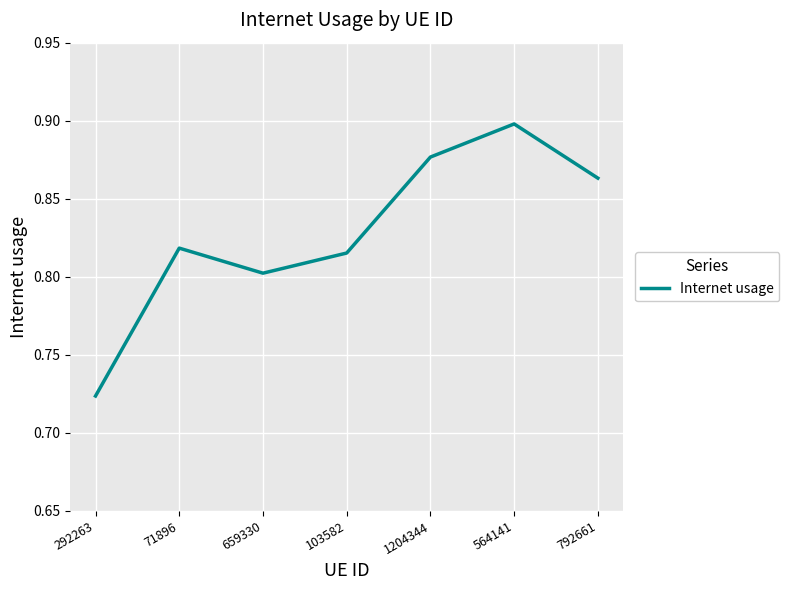

What is the difference between the maximum and minimum values?

0.2